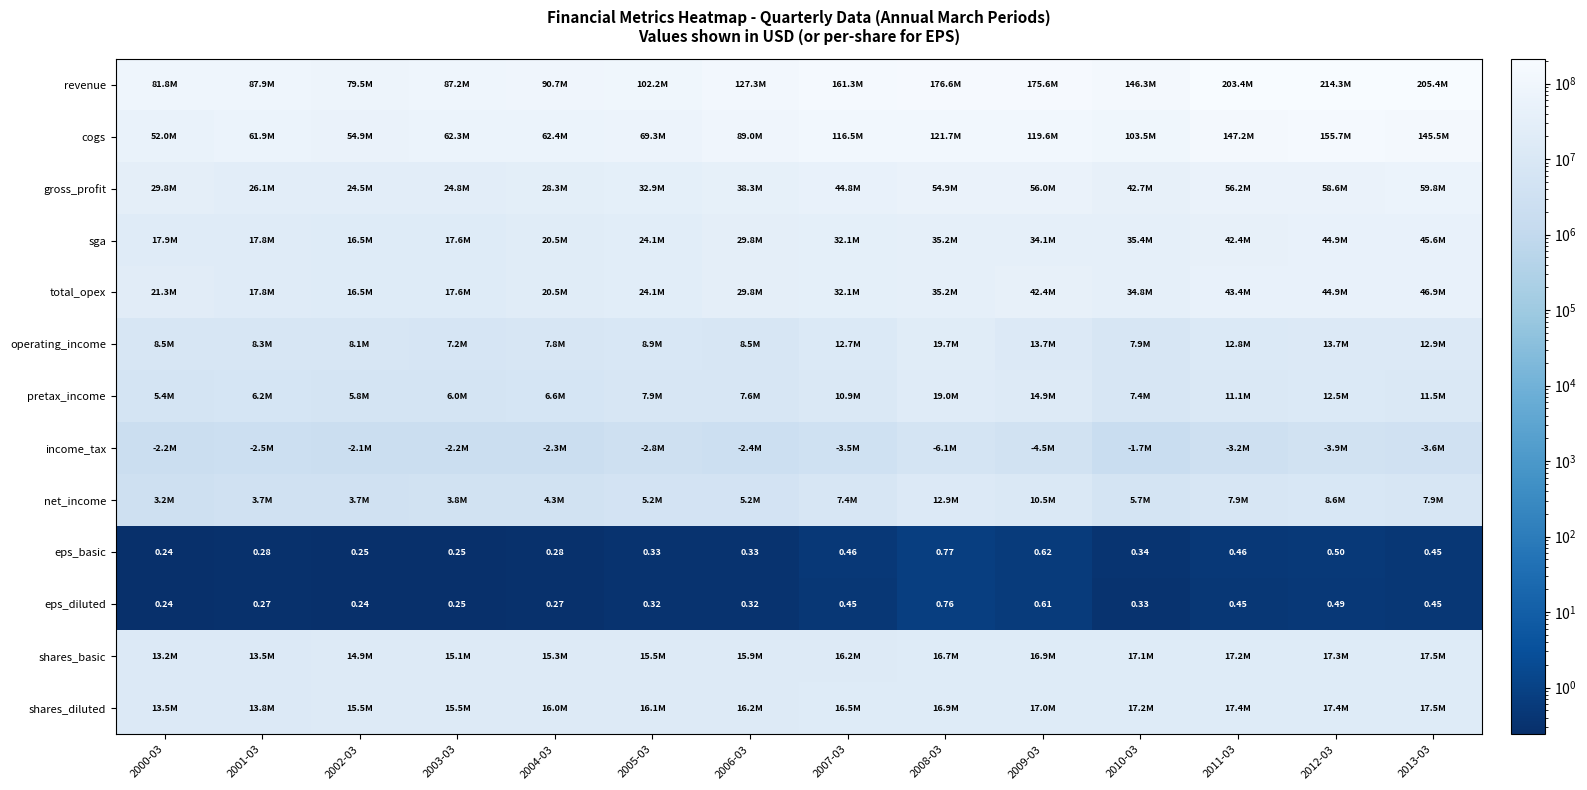

What value does the pretax_income series have at 2010-03?

7446000.0